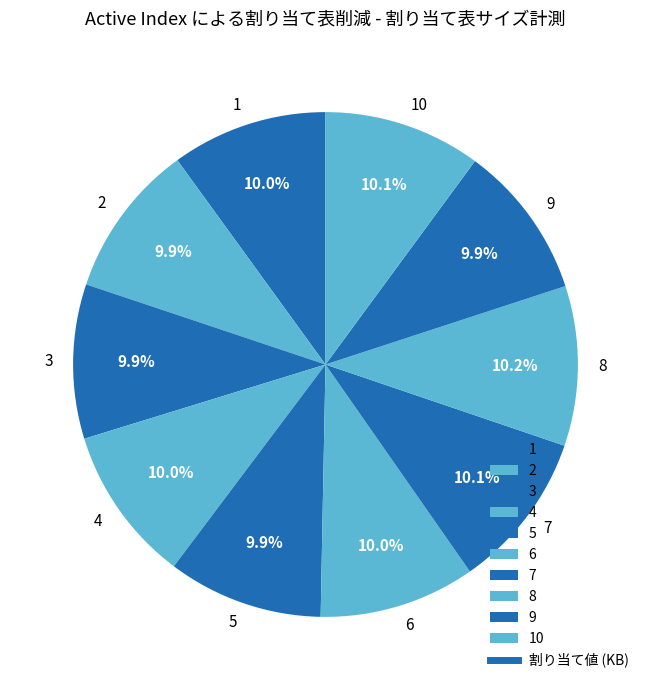

Approximately how many times larger is the value at 1 compared to 7?

1.0